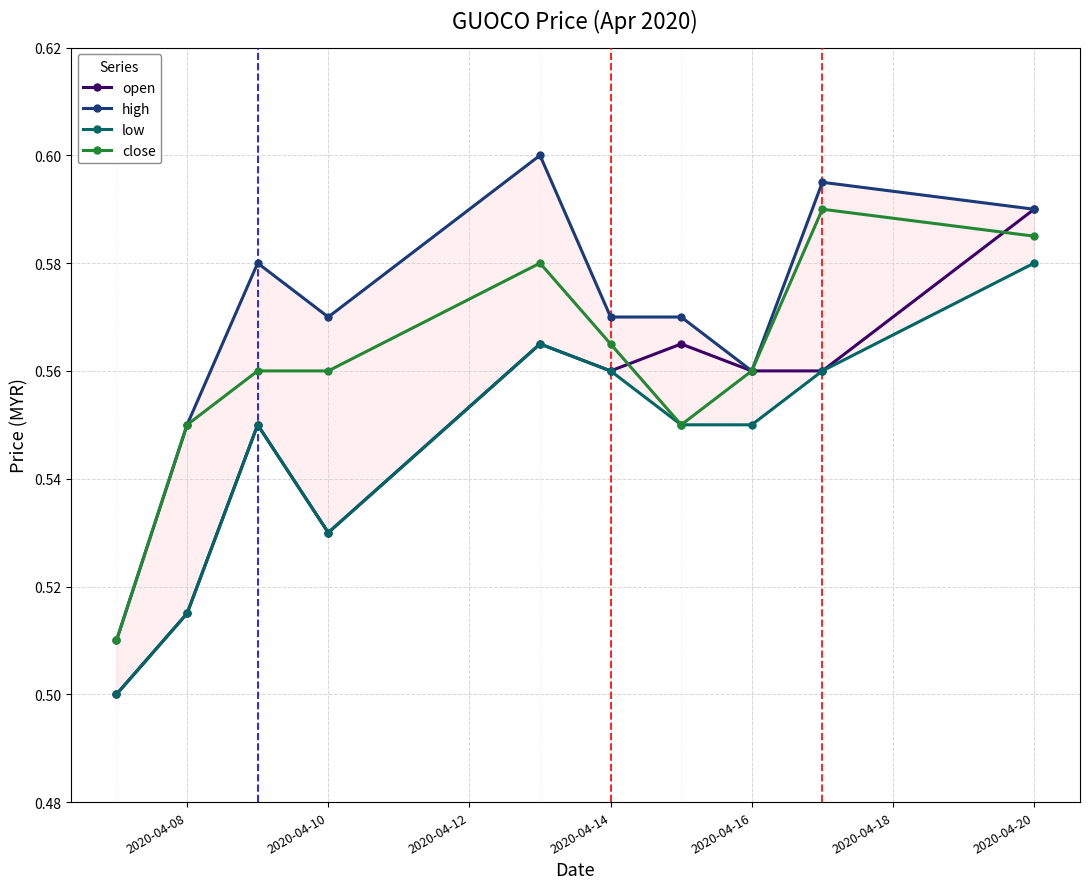

In open, how many points are higher than both neighbors (excluding endpoints)?

3